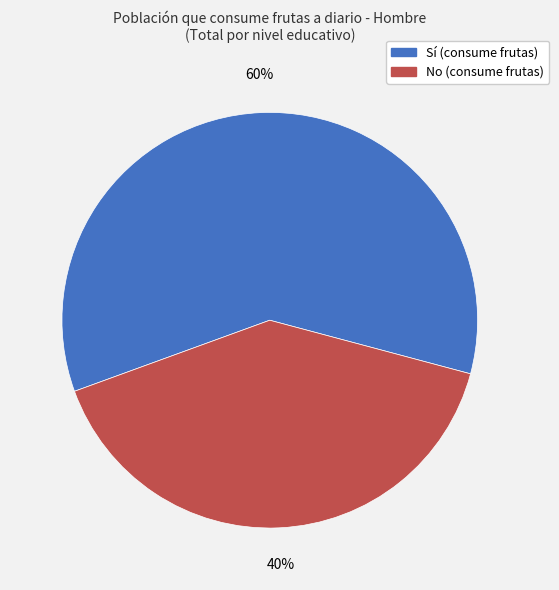

To the nearest percent, what is the average slice percentage?

50%